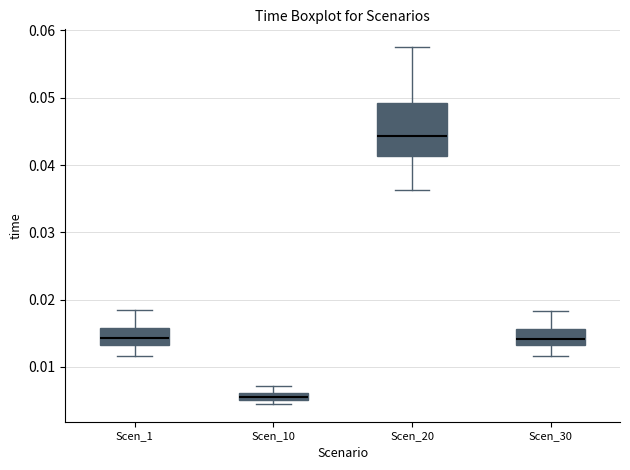

Comparing the boxes themselves (not the whiskers), which one is the tallest?

Scen_20